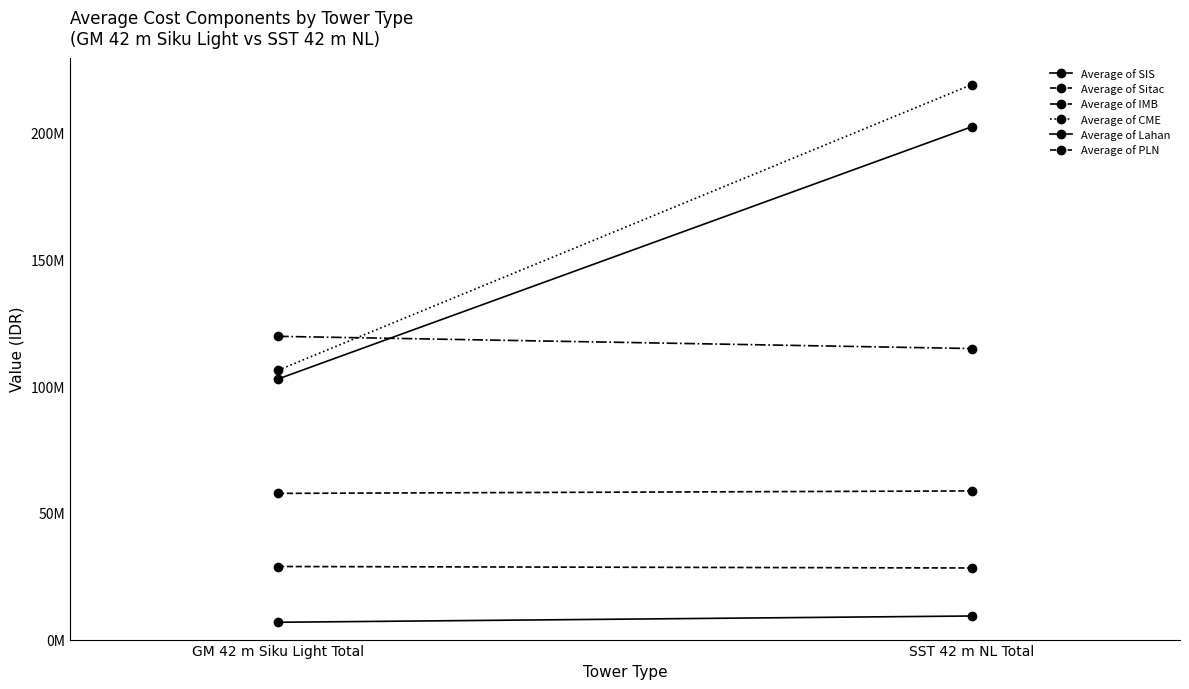

Reading left to right, what are all the values shown in this chart?

Average of SIS: 6827998.0	9303341.0
Average of Sitac: 57657784.1	58617417.7
Average of IMB: 119588233.6	114772458.1
Average of CME: 106221343.6	218866870.0
Average of Lahan: 102763157.9	202236145.3
Average of PLN: 28816252.3	28235195.5